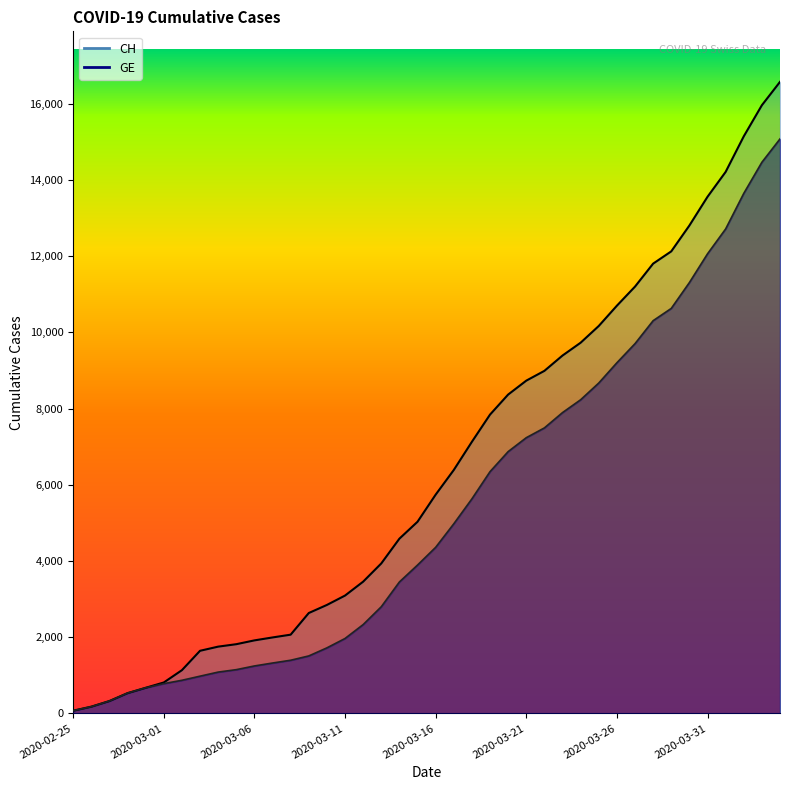

Rank the series by their average value, from lowest to highest.

GE, CH